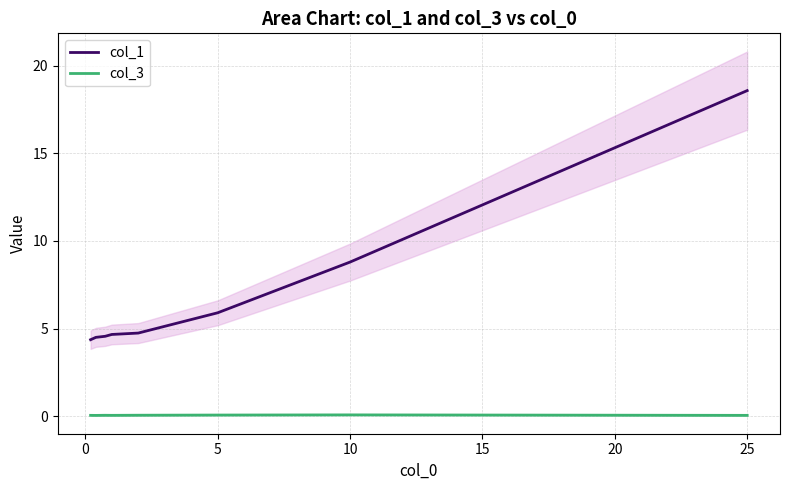

List the series in order of their overall mean, highest first.

col_1, col_3